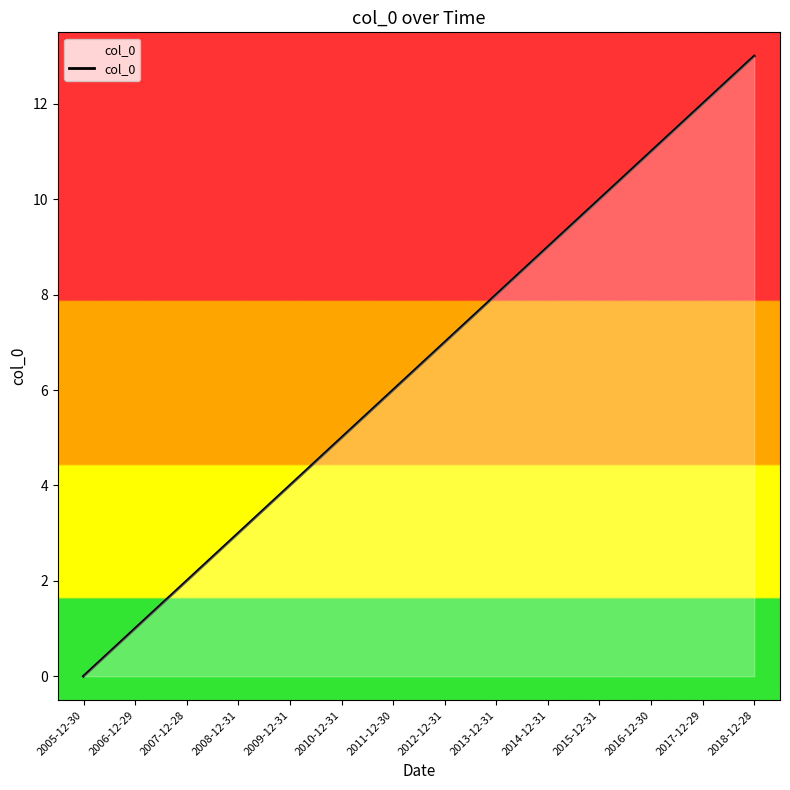

Which label corresponds to the smallest value in the chart?

2005-12-30